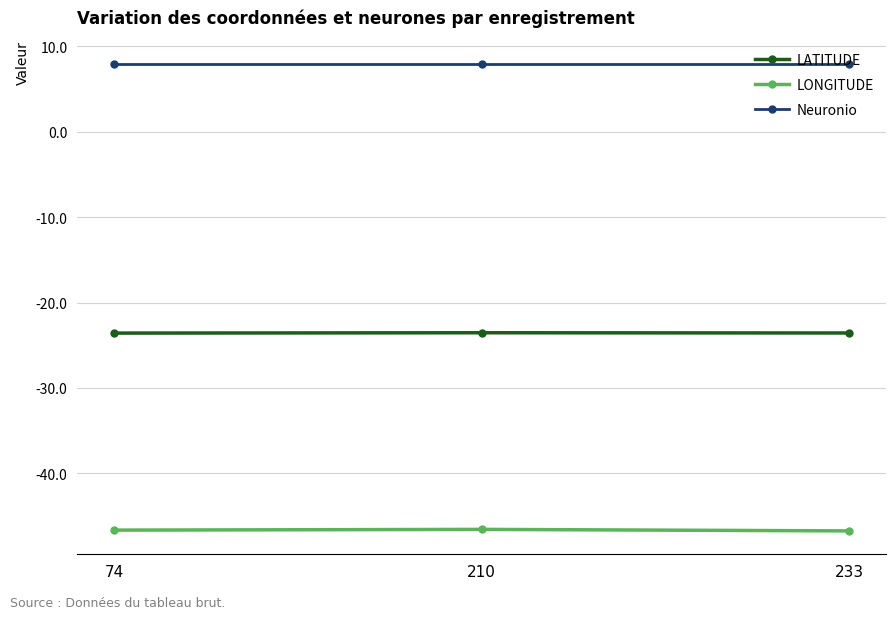

Is the value of LATITUDE at 210 greater than the value of Neuronio at 74?

No